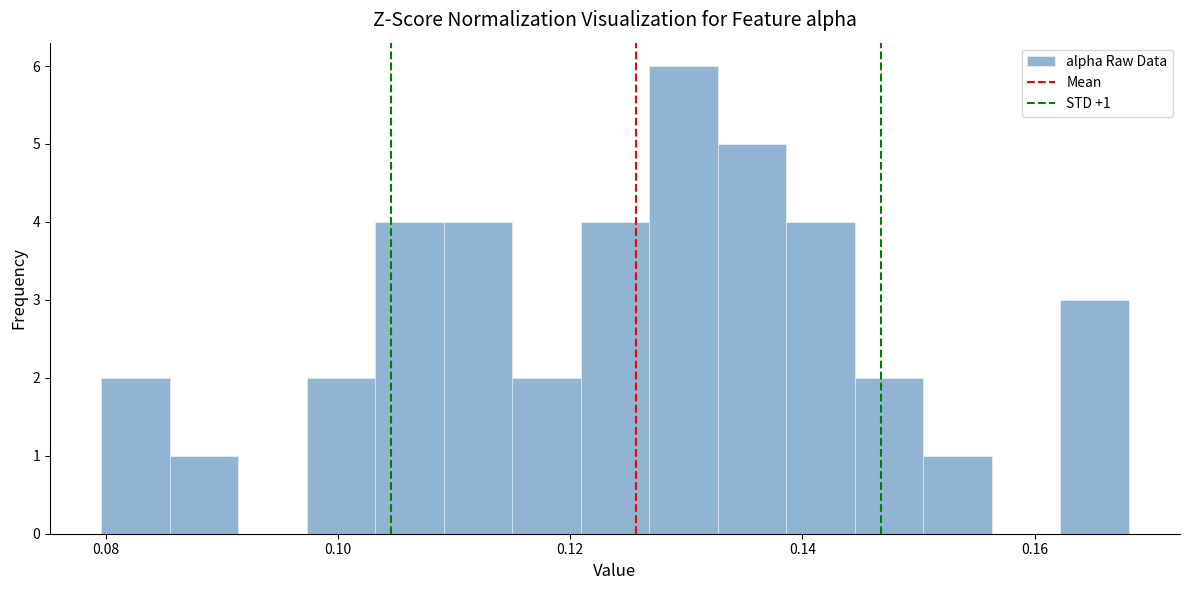

Read against the x-axis, roughly where is the centre of the tallest bar?

0.130